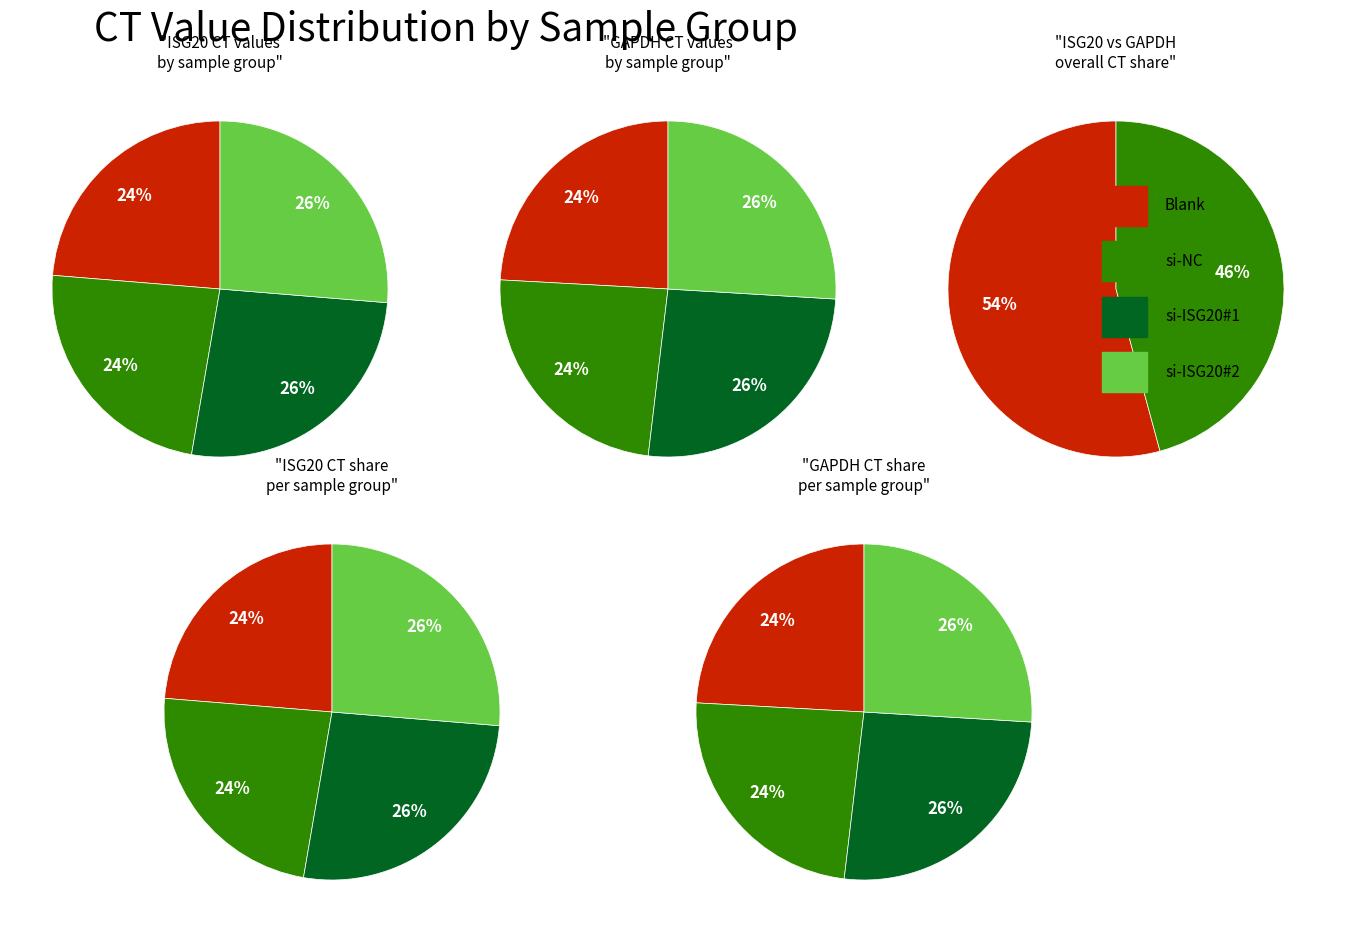

Is it true that 10 is 18% of the pie?

False